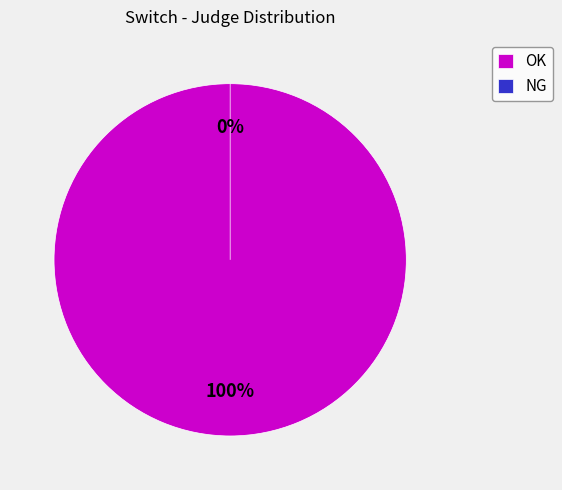

Between OK and NG, which is larger?

OK